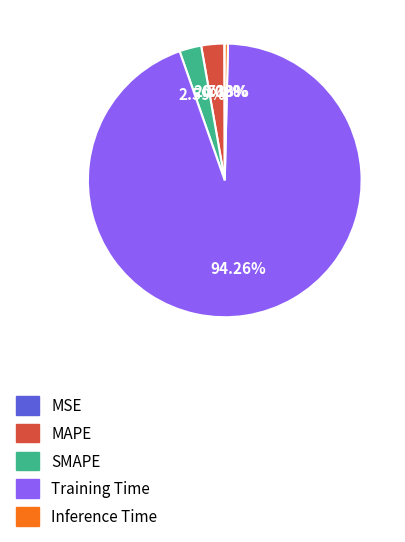

To the nearest percent, what is the average slice percentage?

20%